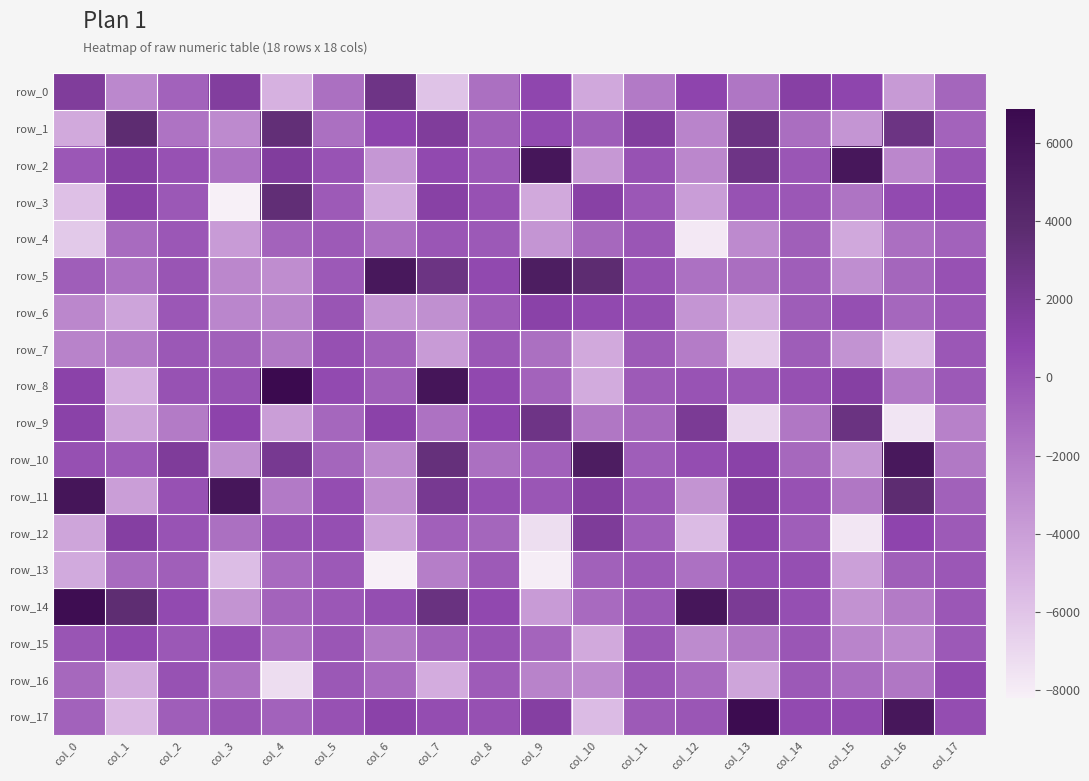

Reading right to left, list all the values displayed in this chart.

row_0: -914.0	-3792.5	741.2	1210.8	-1738.4	793.8	-1984.4	-4518.0	702.9	-1489.3	-5947.1	2689.5	-1497.6	-5088.0	1519.5	-787.9	-2745.2	1668.2
row_1: -810.0	2833.7	-3491.8	-1340.8	2893.4	-2509.1	1518.7	-450.2	484.6	-598.0	1621.3	814.5	-1494.9	3425.0	-2884.0	-1659.4	3715.6	-4599.2
row_2: -5.4	-2716.7	5669.9	-133.9	2698.7	-2715.3	37.1	-3675.8	5718.6	-299.5	553.4	-3577.0	-11.0	1607.7	-1541.2	87.6	1317.0	-198.3
row_3: 737.4	486.6	-1693.7	-195.8	40.2	-3930.7	-160.9	1150.5	-4570.0	118.3	1161.8	-4660.1	-367.2	3442.6	-8211.2	-225.0	1092.1	-5843.4
row_4: -778.3	-1395.8	-4534.6	-576.7	-2911.8	-7826.8	-115.7	-1056.1	-3490.4	-281.0	-145.2	-1438.1	-325.4	-850.3	-3806.7	-185.5	-1264.2	-6256.9
row_5: 134.7	-923.0	-3124.6	-559.7	-1337.9	-1515.8	55.6	3731.1	5071.0	506.6	2825.9	5538.8	-288.6	-3060.6	-2724.1	-52.9	-1532.3	-538.3
row_6: -188.0	-982.4	240.8	-448.0	-4853.3	-3463.4	305.0	504.3	1073.4	-400.5	-3188.7	-3500.5	-64.4	-2588.2	-2646.0	-206.6	-4310.3	-2698.6
row_7: -155.5	-5676.9	-3329.0	-479.1	-6358.2	-2091.5	-365.0	-4611.6	-1483.3	-196.9	-3815.0	-661.3	159.5	-1960.0	-697.6	-249.3	-2028.3	-2487.5
row_8: -312.1	-1991.4	1284.9	179.0	-180.2	-18.0	-325.6	-4718.9	-802.5	582.8	5843.9	-617.6	446.7	6855.1	73.2	32.6	-4856.9	980.4
row_9: -2380.4	-7680.9	2959.0	-1805.2	-6954.8	1952.1	-1059.2	-1832.9	2723.5	848.3	-1578.6	986.5	-990.0	-3985.2	866.2	-2071.8	-4174.1	1032.4
row_10: -1959.3	5521.4	-3550.8	-1035.2	1060.6	368.9	-525.2	5127.2	-639.3	-1486.2	3207.4	-2804.2	-922.5	2184.5	-3164.3	1687.8	-291.7	198.3
row_11: -685.4	3699.5	-1801.9	138.4	1325.3	-3416.9	-96.8	1437.1	-121.2	261.5	2173.0	-3046.2	349.8	-1991.9	5682.3	91.4	-3985.9	5835.5
row_12: -353.1	844.6	-7712.3	-517.4	940.1	-5560.0	-508.9	1746.8	-7312.3	-922.6	-646.4	-4167.9	212.0	46.4	-1492.3	3.0	1361.2	-4342.4
row_13: -165.7	-607.8	-4106.1	244.3	242.7	-1512.7	-320.8	-717.6	-8043.3	-380.5	-2156.7	-8210.3	-317.2	-1170.3	-5663.2	-592.5	-1240.1	-4661.9
row_14: -183.3	-2074.9	-3301.0	229.8	1960.4	5697.7	-228.1	-1159.8	-3832.8	601.2	3021.2	271.1	-166.7	-815.1	-3430.8	472.2	3653.6	6510.2
row_15: -300.3	-2812.8	-2545.6	-111.3	-1897.5	-2966.9	-124.7	-4606.9	-906.9	17.8	-686.7	-1924.0	-105.4	-1608.7	369.4	-215.6	526.5	-50.8
row_16: 512.2	-1811.3	-1269.7	-280.1	-4384.0	-1202.1	-186.7	-2858.5	-2484.7	-384.0	-4749.0	-1162.5	-253.9	-7256.8	-1579.6	59.3	-4717.2	-1032.1
row_17: 358.0	5669.2	533.3	484.1	6649.2	-145.9	-345.9	-5535.1	1367.2	182.3	370.3	1022.3	140.8	-794.2	-36.6	-513.8	-5397.4	-793.2